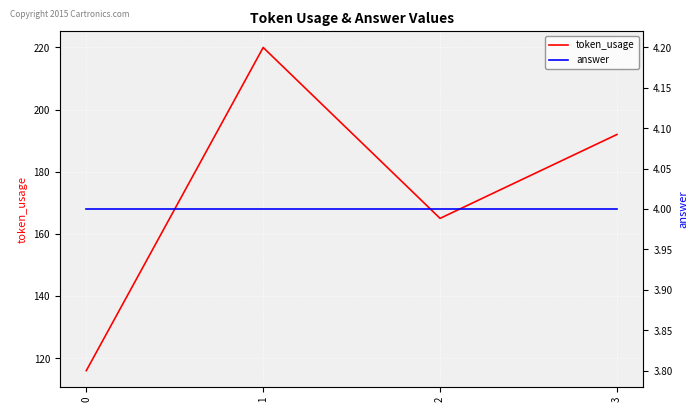

Which series has the widest spread of values?

token_usage